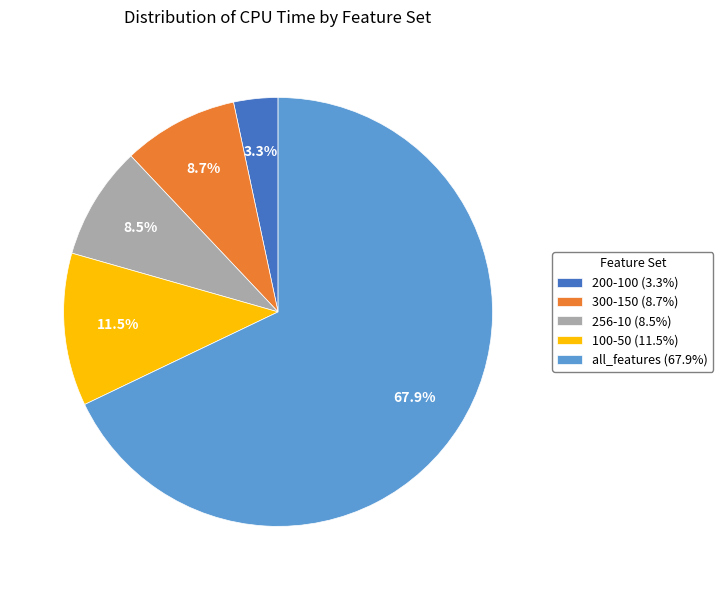

Count the number of slices in the pie.

5